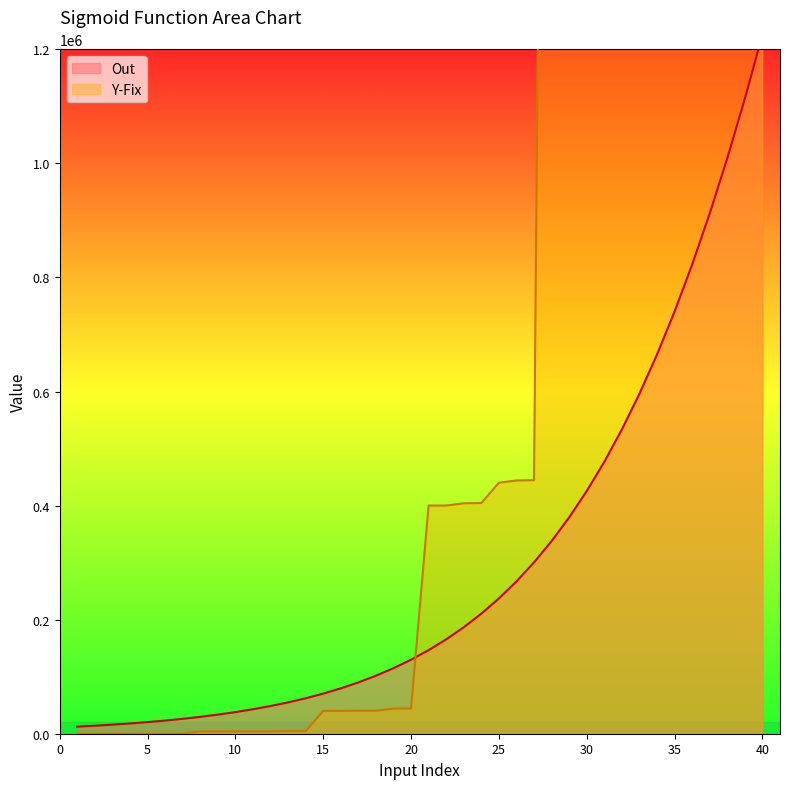

Is the value of Y-Fix at 7 greater than the value of Out at 30?

No